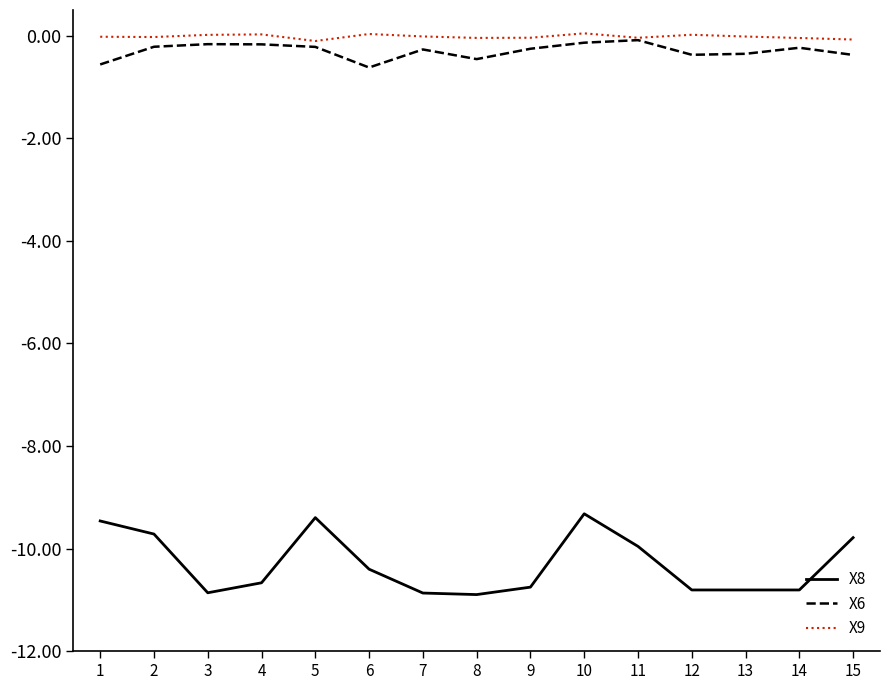

Which series has the largest range (max minus min)?

X8